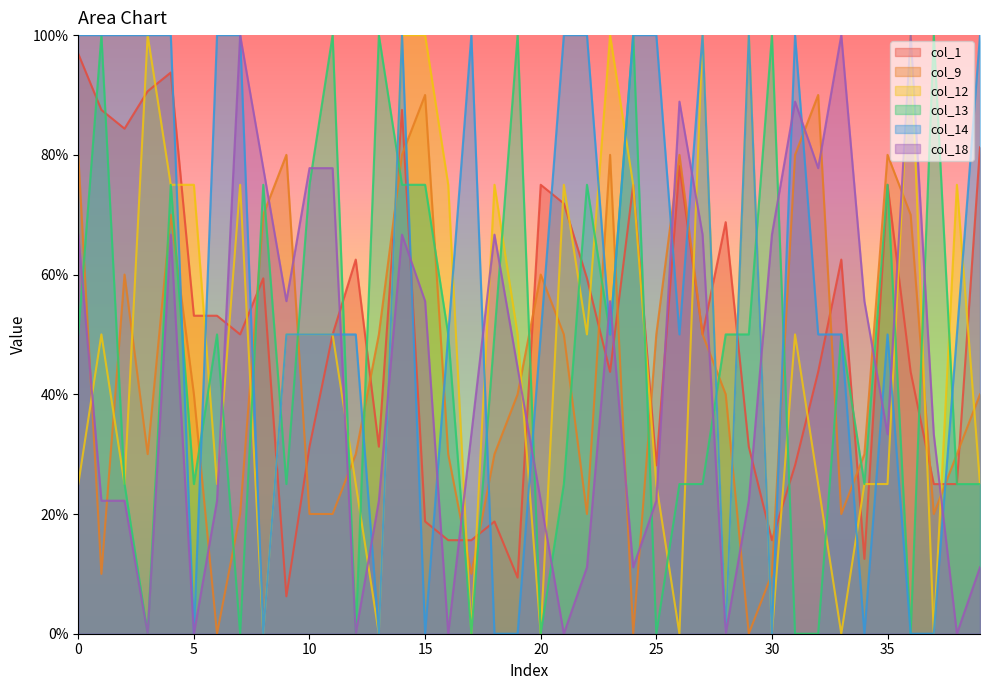

What is the value of the col_14 point at the 13th from the left?

0.5